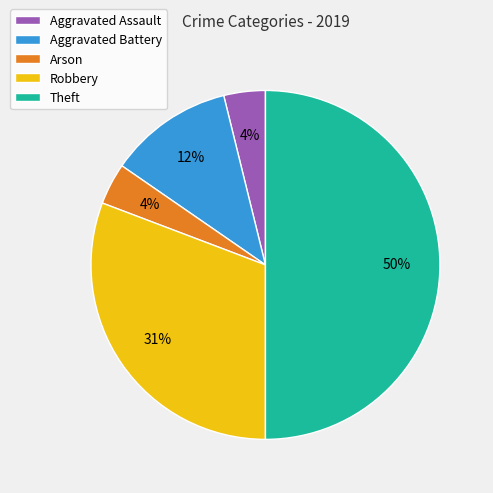

Is it true that Aggravated Assault is 4% of the pie?

True